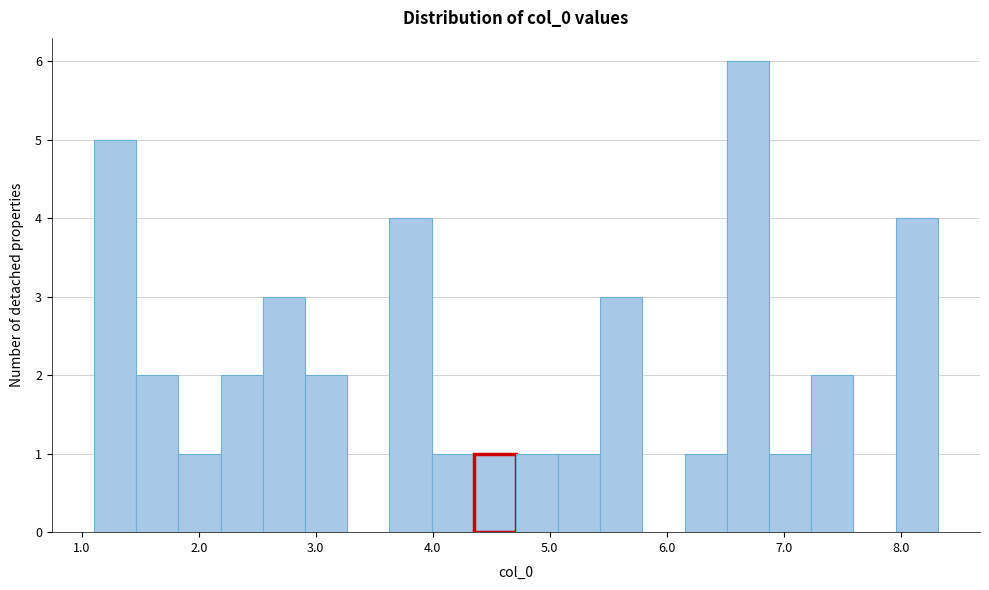

Read against the x-axis, roughly where is the centre of the tallest bar?

6.7